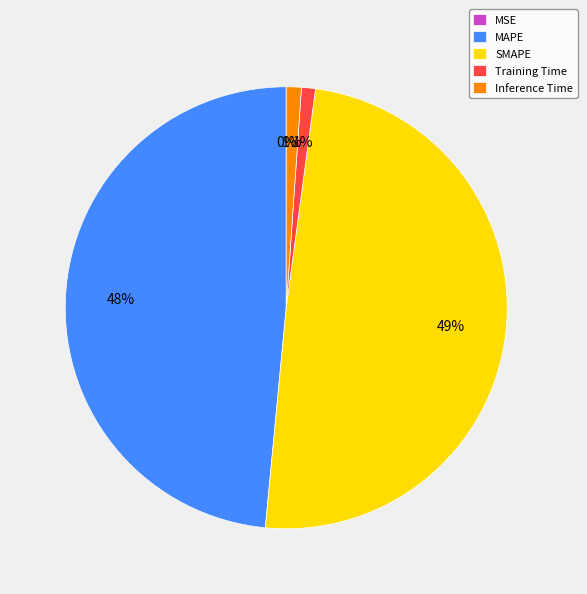

What percentage is the Inference Time slice, to the nearest percent?

1%